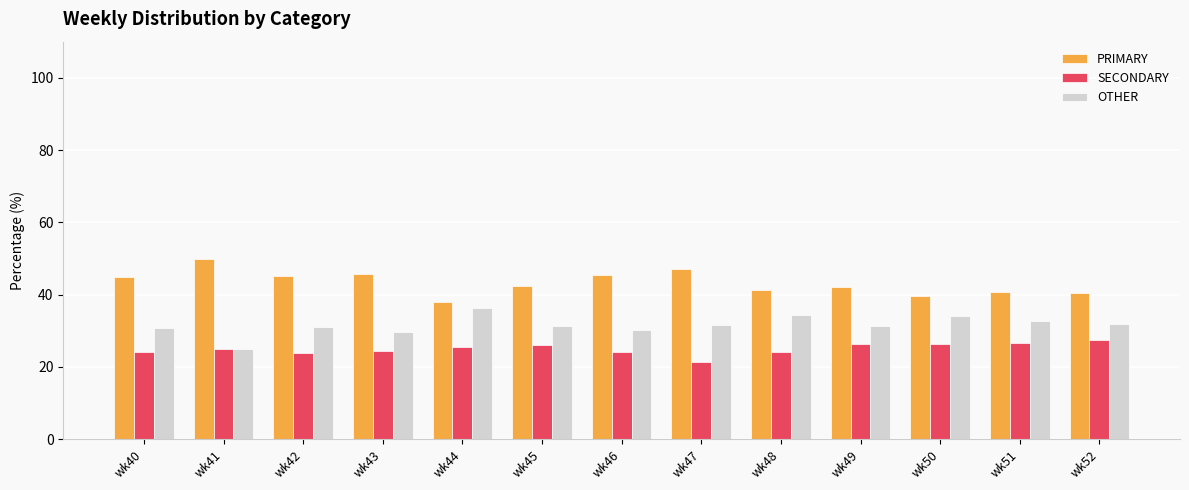

Is it true that SECONDARY equals 36.7 at wk50?

False